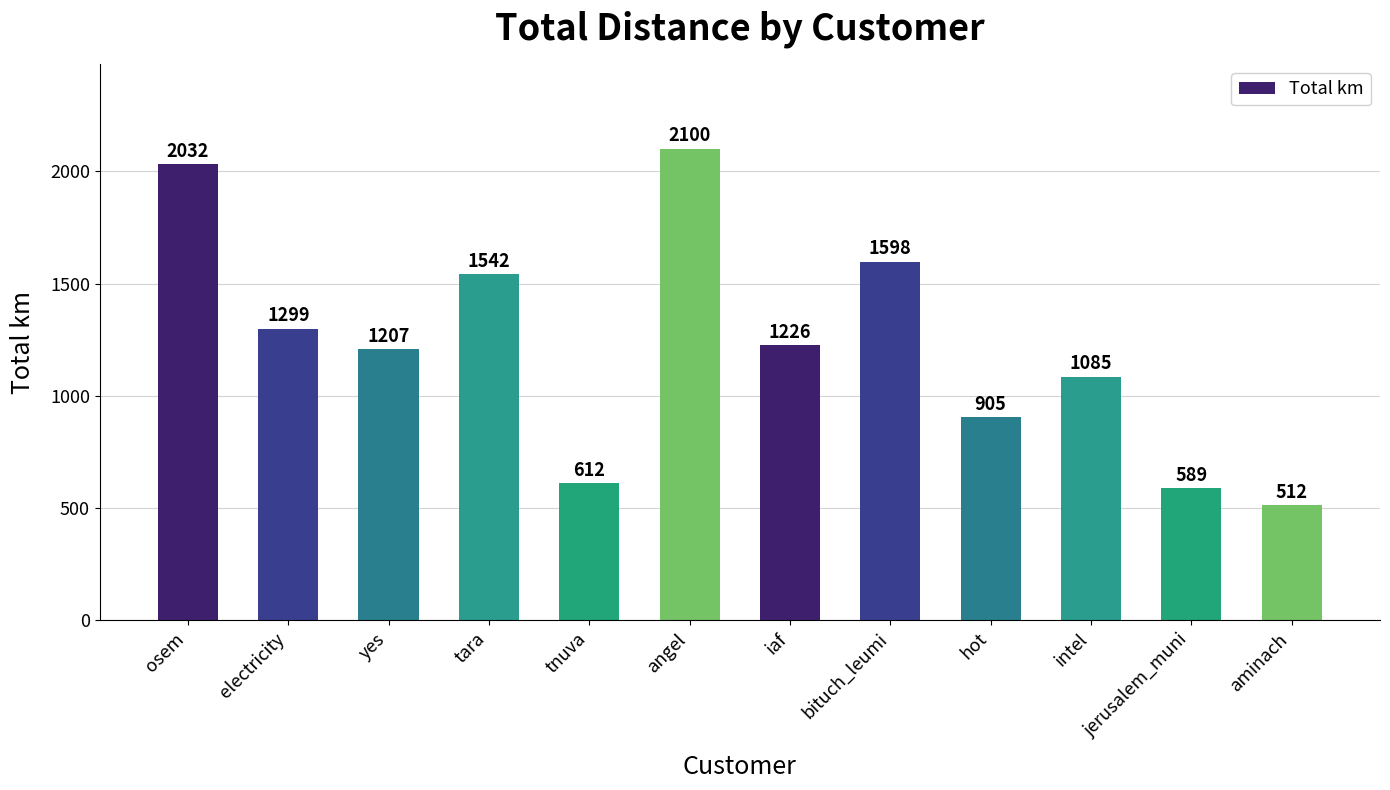

Where is the data nearest to the value 1306?

electricity